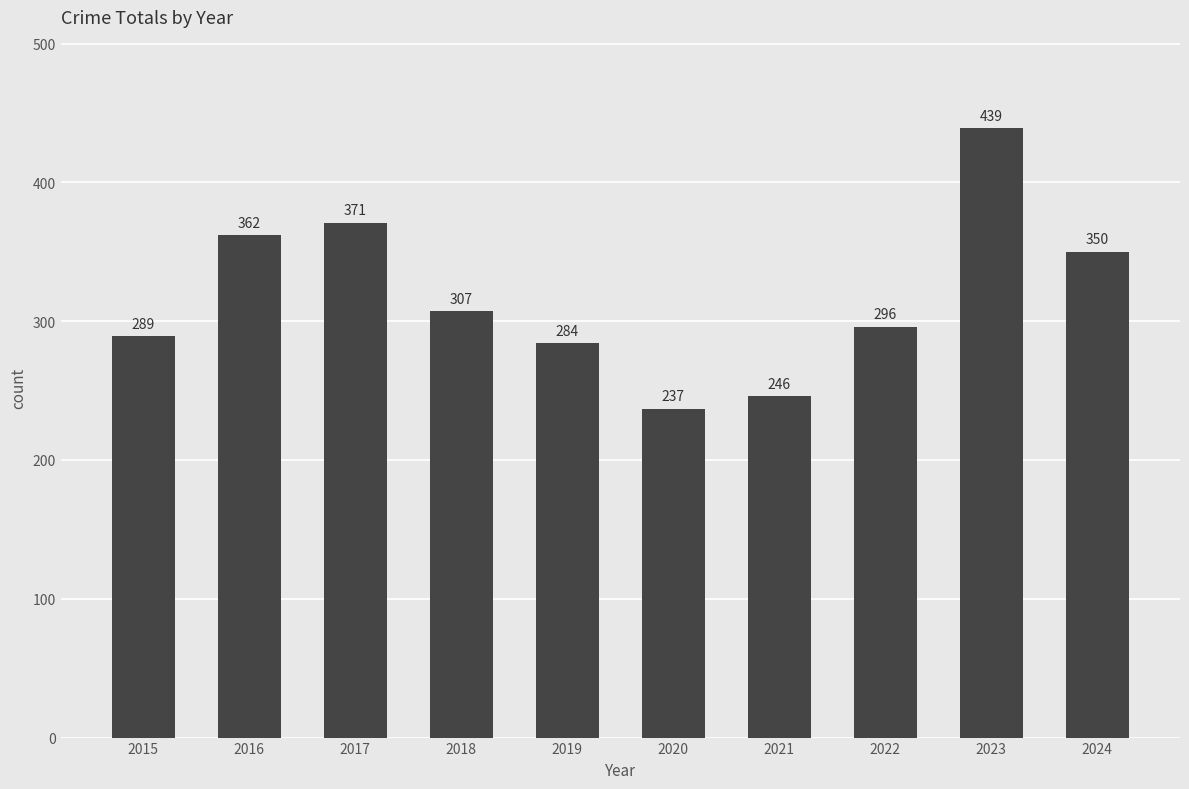

True or false: the data shows 362 at 2016.

True